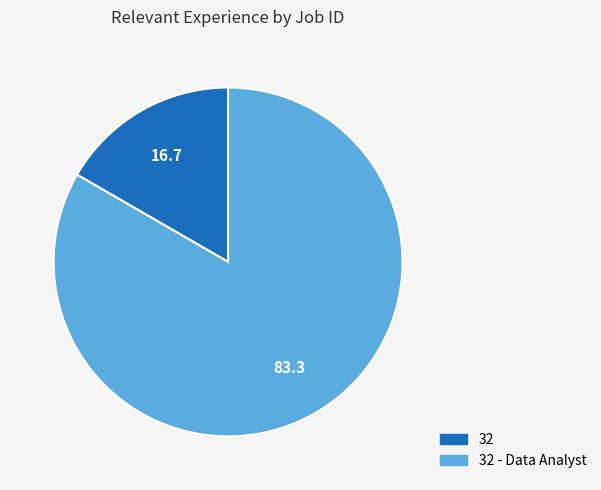

Is there a majority slice in this chart?

Yes